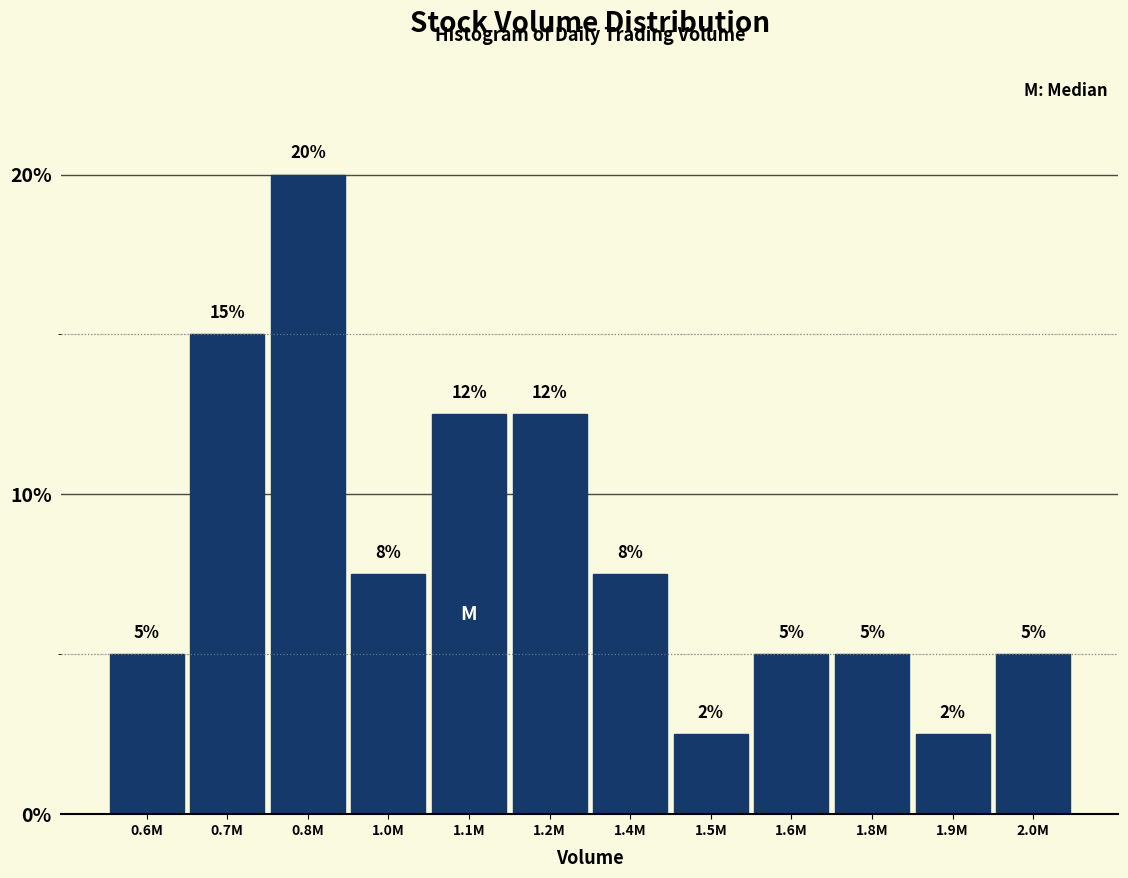

Which label corresponds to the largest value in the chart?

0.8M